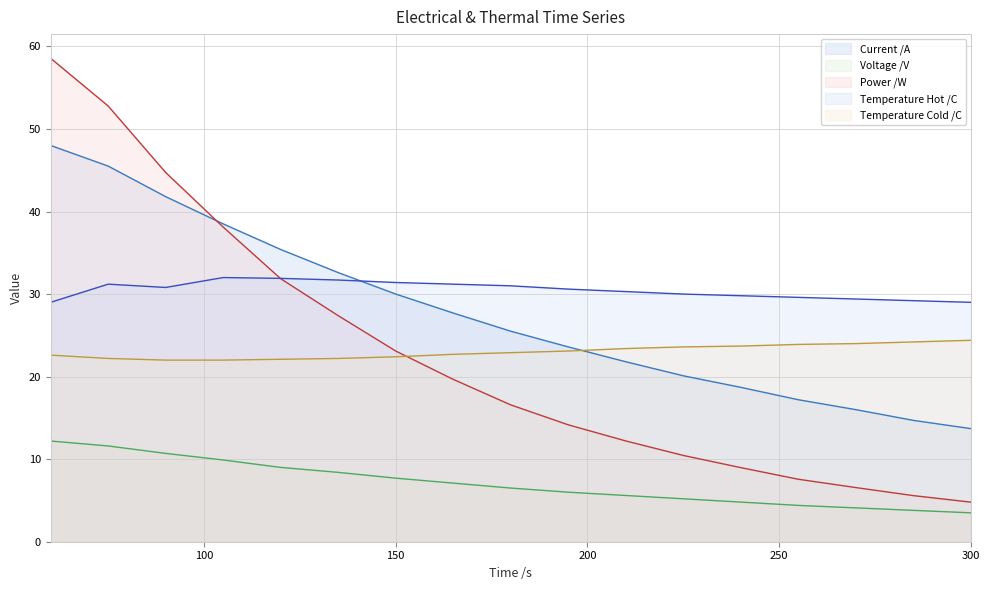

How many lines are shown in the chart?

5